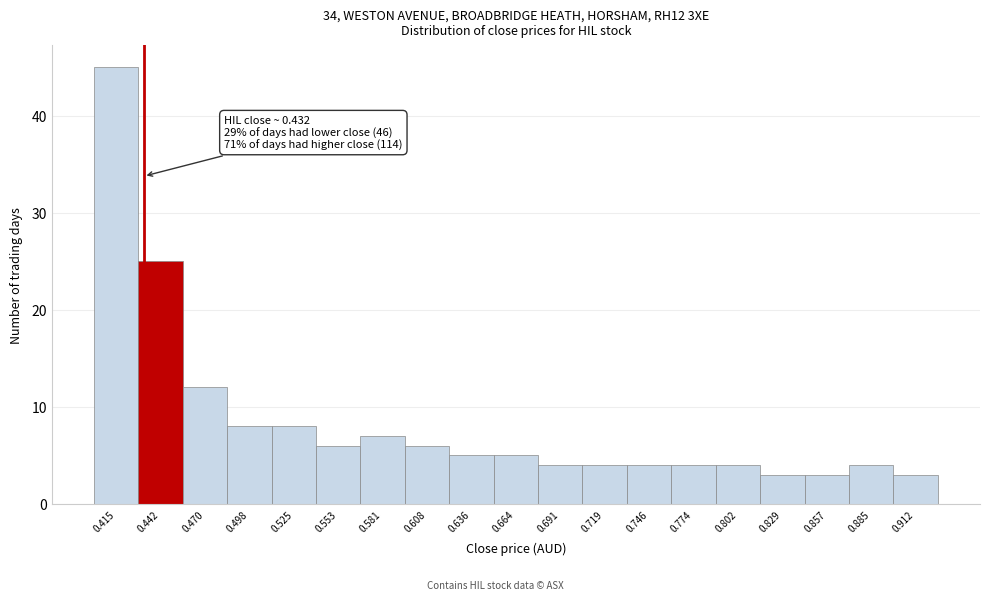

Over which range of the x-axis is the bar tallest?

0.400 to 0.430